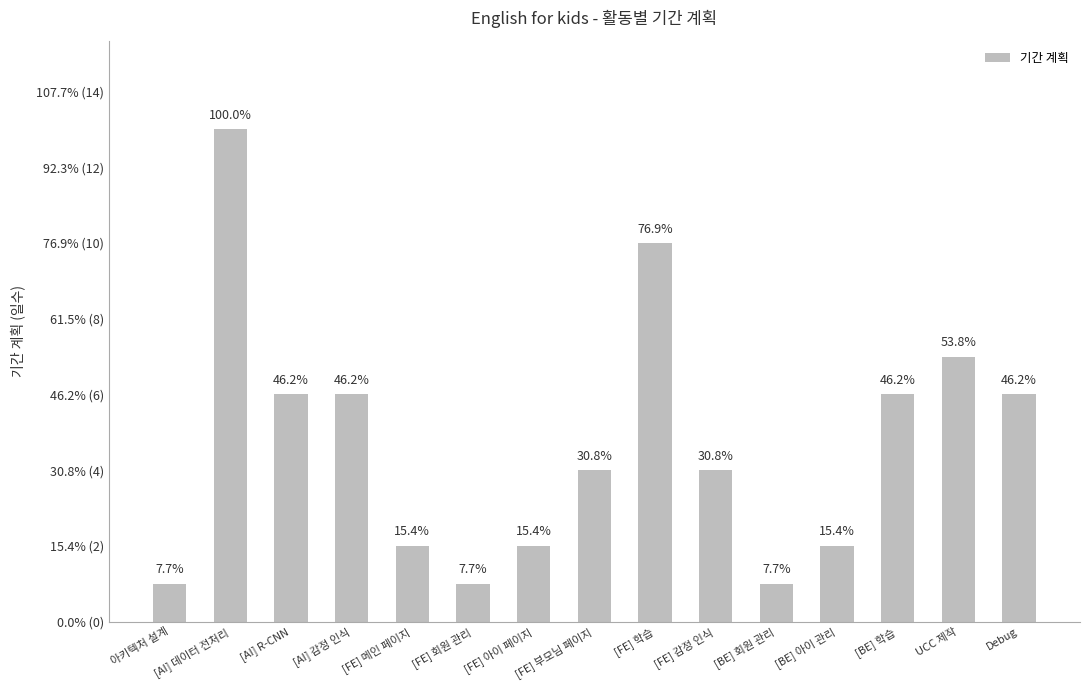

Are the bars horizontal?

No